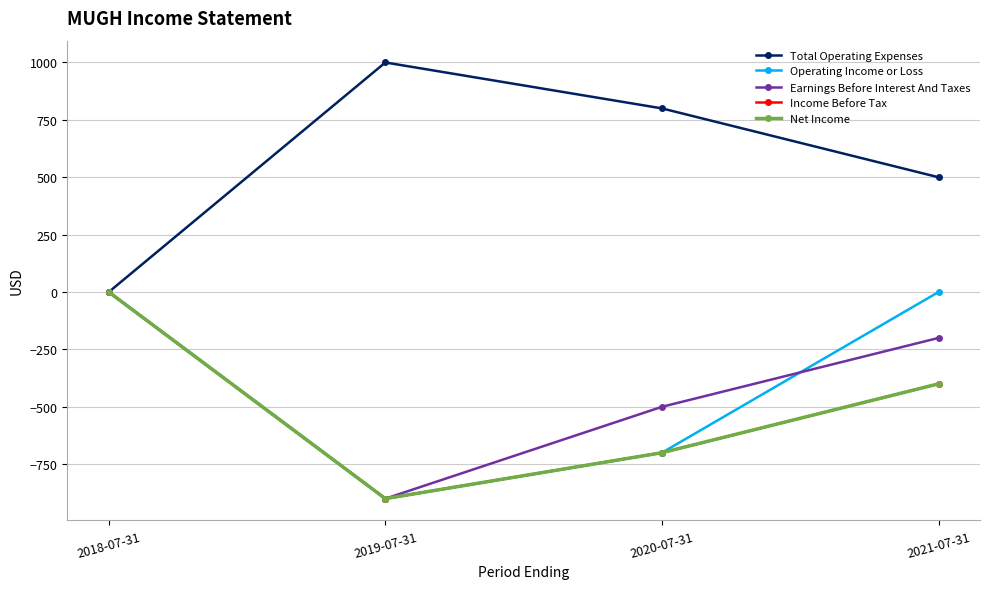

Between 2020-07-31 and 2019-07-31, which is larger?

2019-07-31